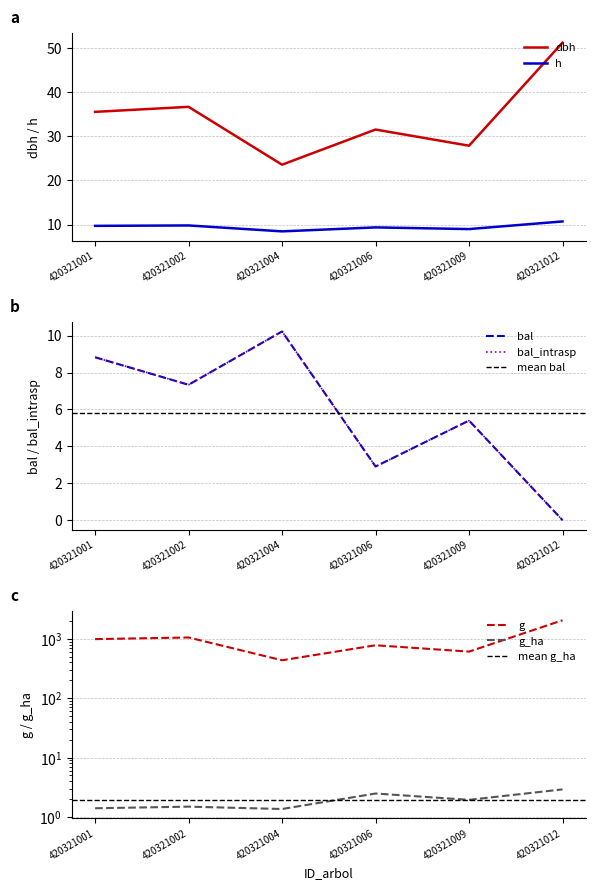

How many data points in dbh are less than 35?

3